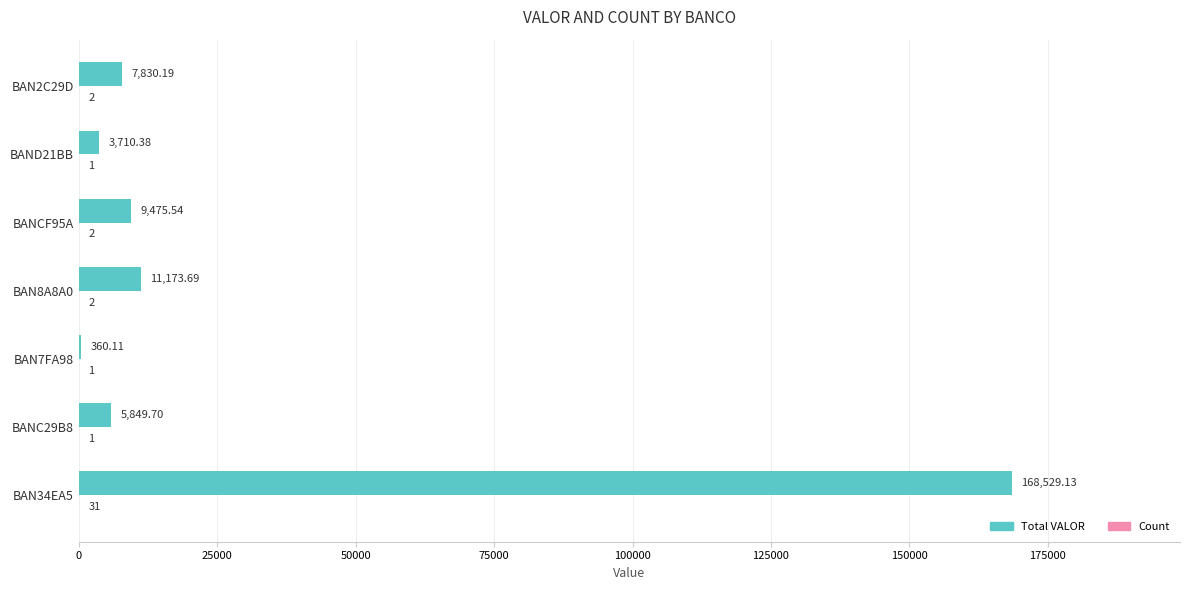

At which category is the sum across all series the highest?

BAN34EA5